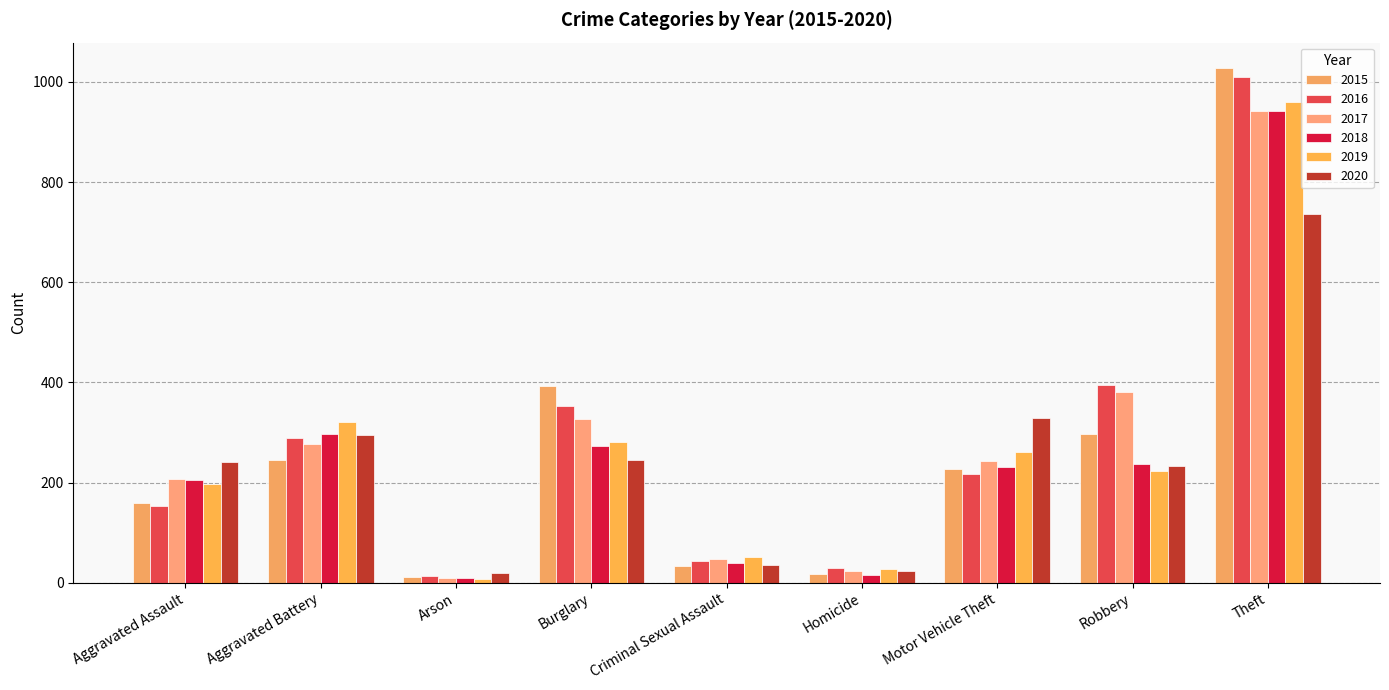

Rank the series by their maximum value, from lowest to highest.

2020, 2017, 2018, 2019, 2016, 2015